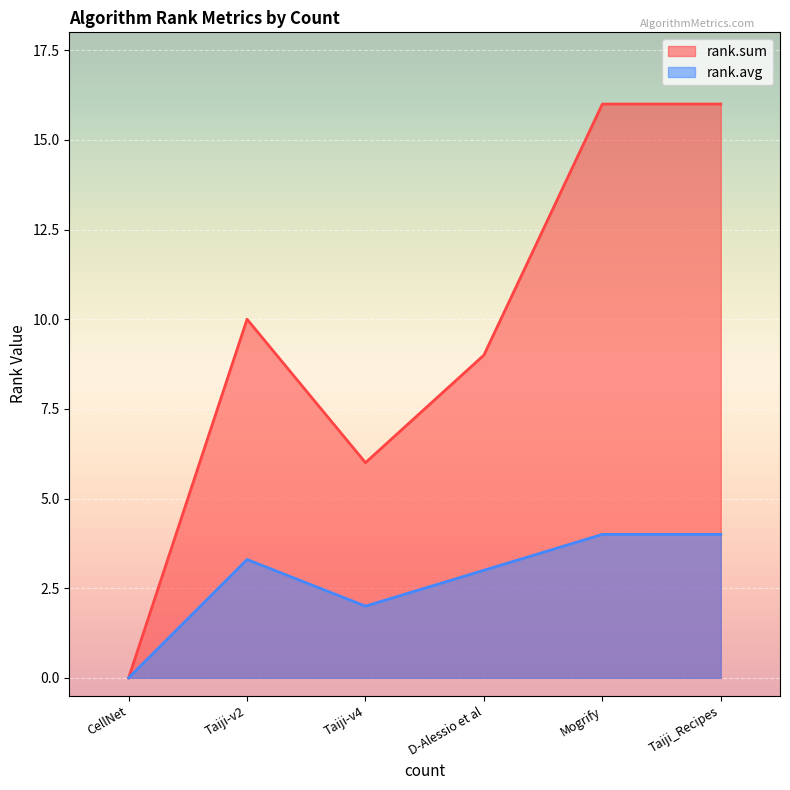

Is it true that rank.avg equals 0.0 at CellNet?

True